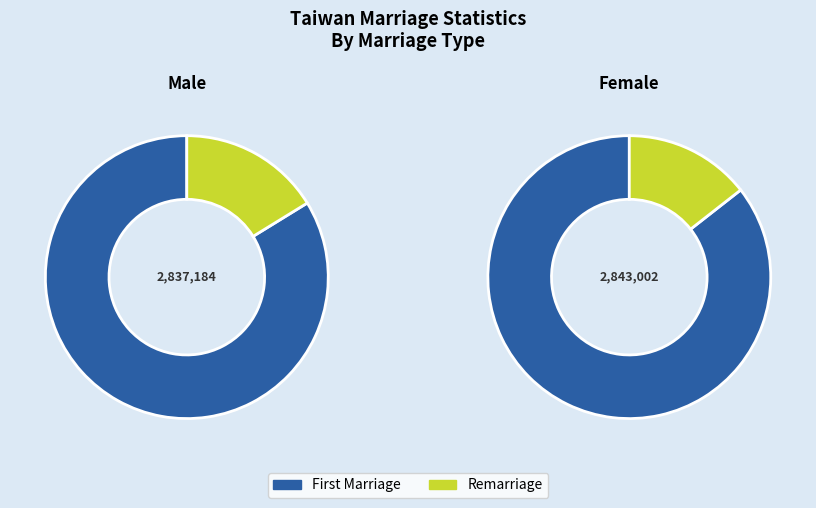

Is the sum of 20 and 28 greater than half?

No